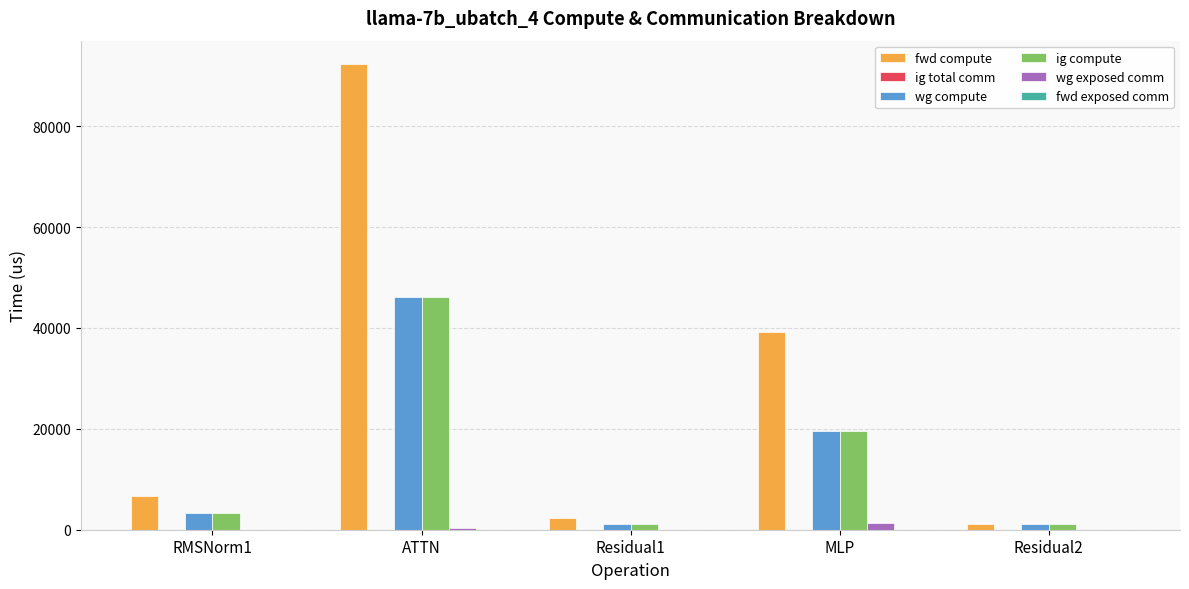

At which category is the sum across all series the highest?

ATTN